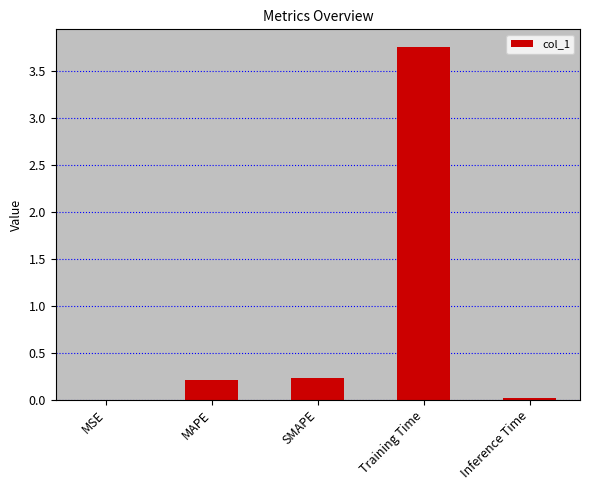

What is the sum of all values?

4.2